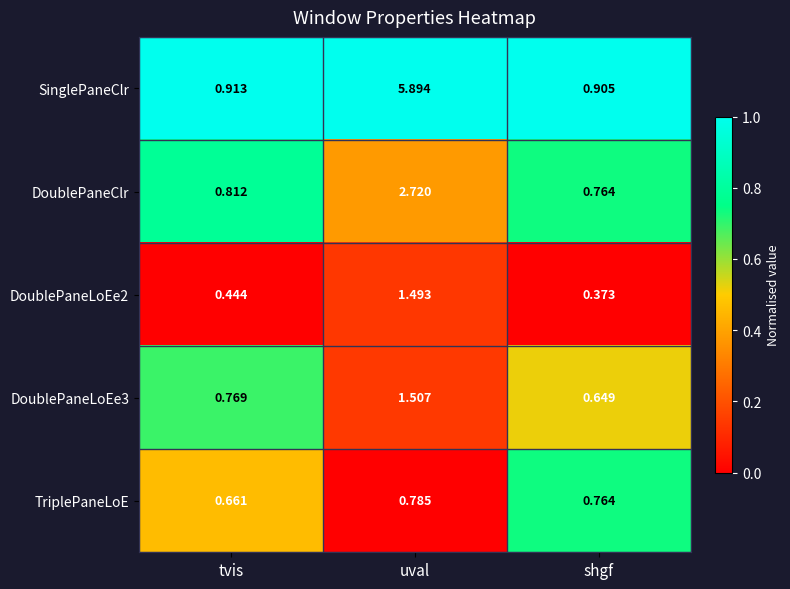

At which label is DoublePaneLoEe2 closest to 0?

shgf